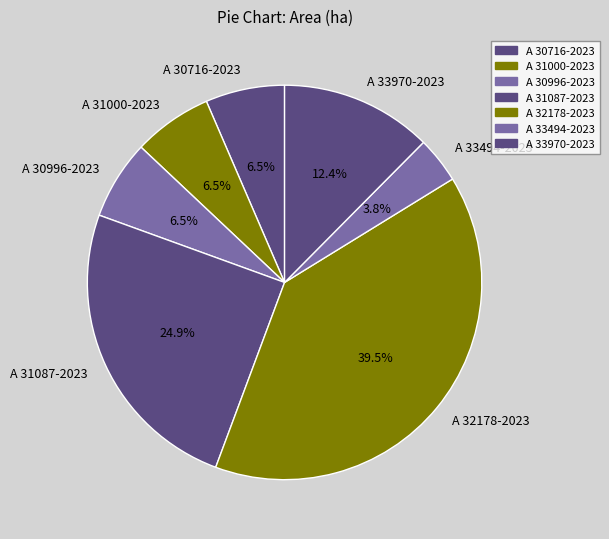

What percentage is the A 33494-2023 slice, to the nearest percent?

4%